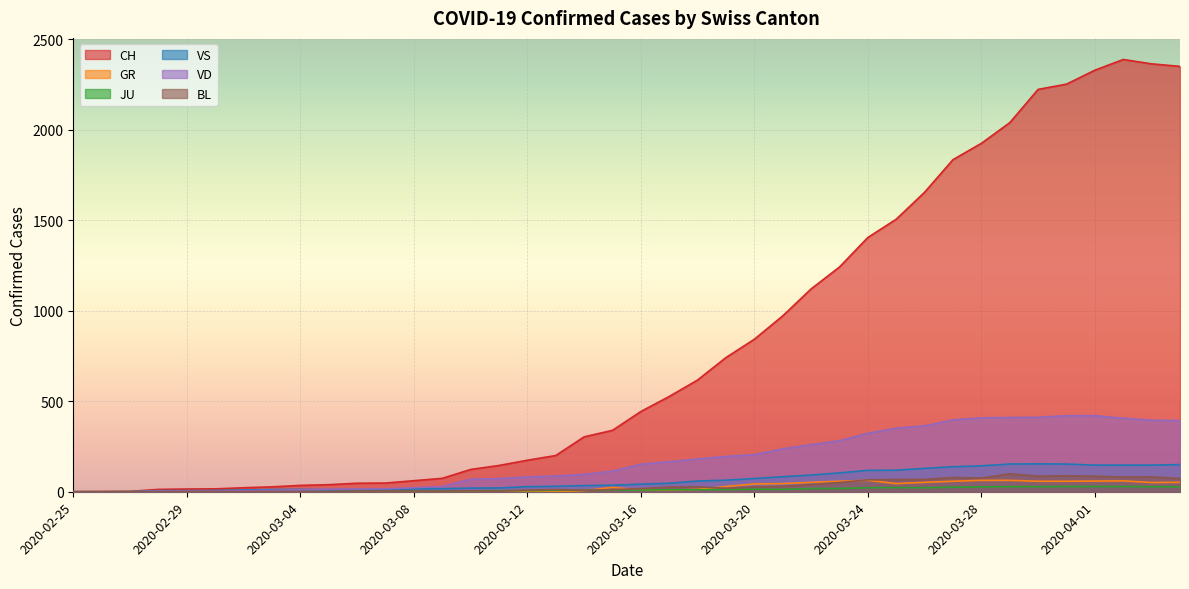

At 2020-03-16, list the series in order from largest to smallest.

CH, VD, VS, BL, GR, JU